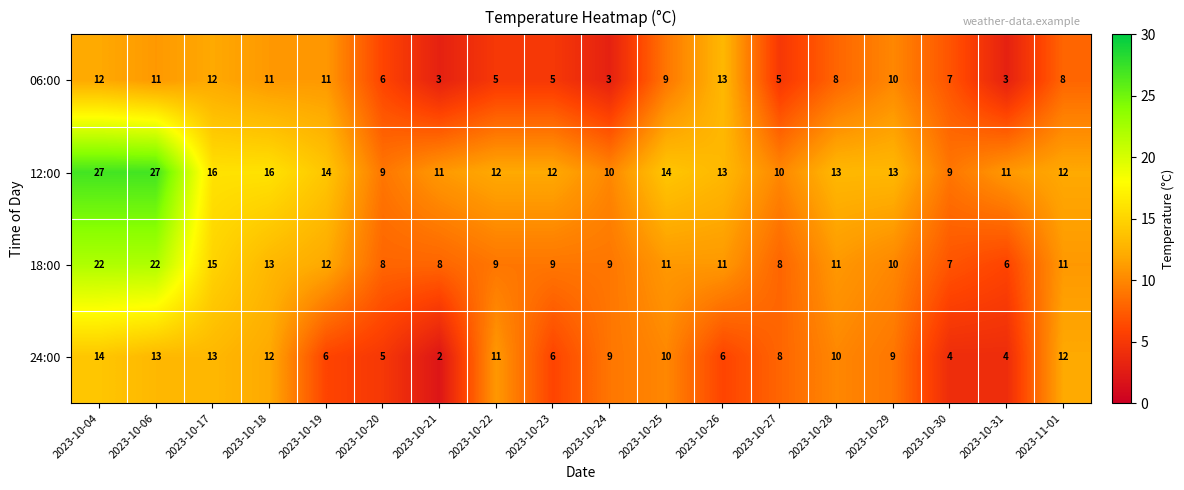

At which category does the chart reach its minimum across all series?

2023-10-21